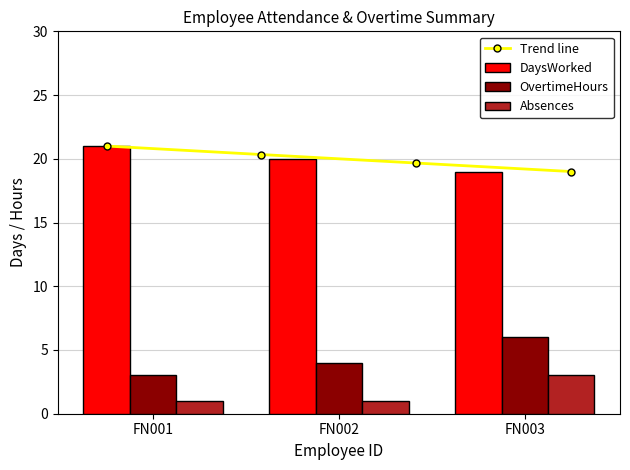

List the labels in order of DaysWorked value, largest first.

FN001, FN002, FN003